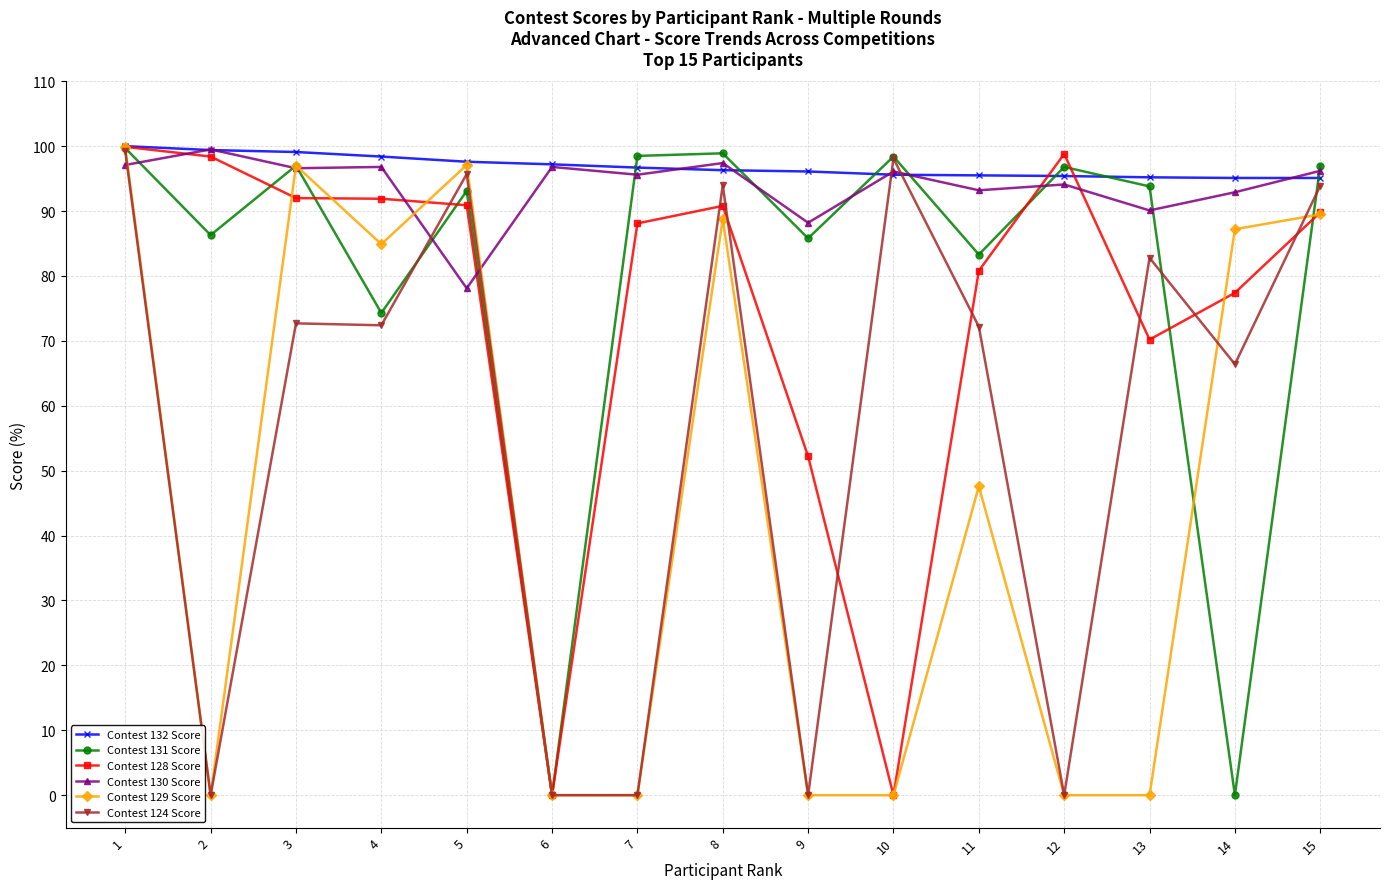

What is the value of the Contest 124 Score point at the 13th from the left?

82.8